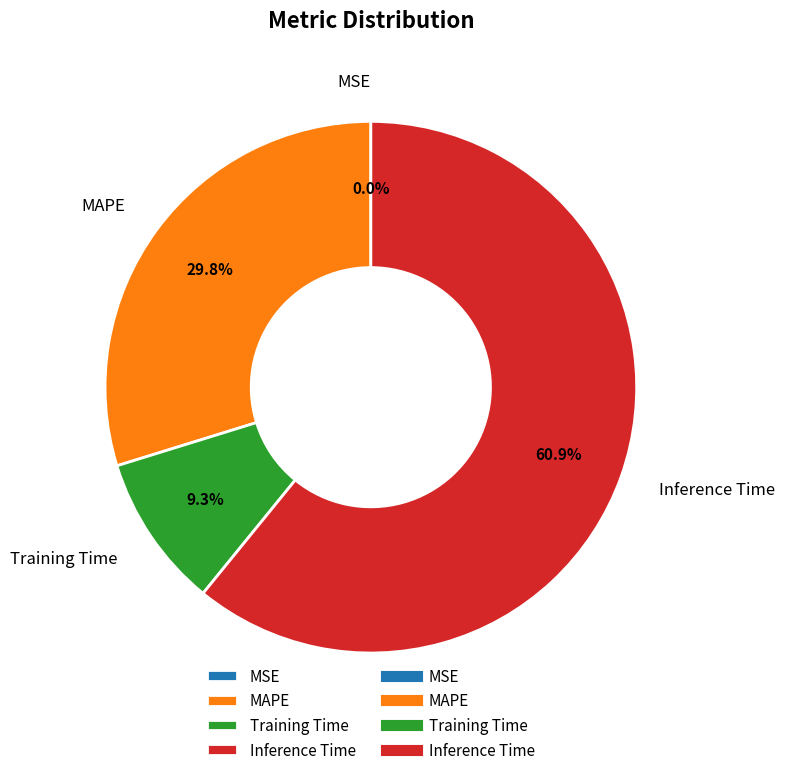

Between Inference Time and MAPE, which is larger?

Inference Time